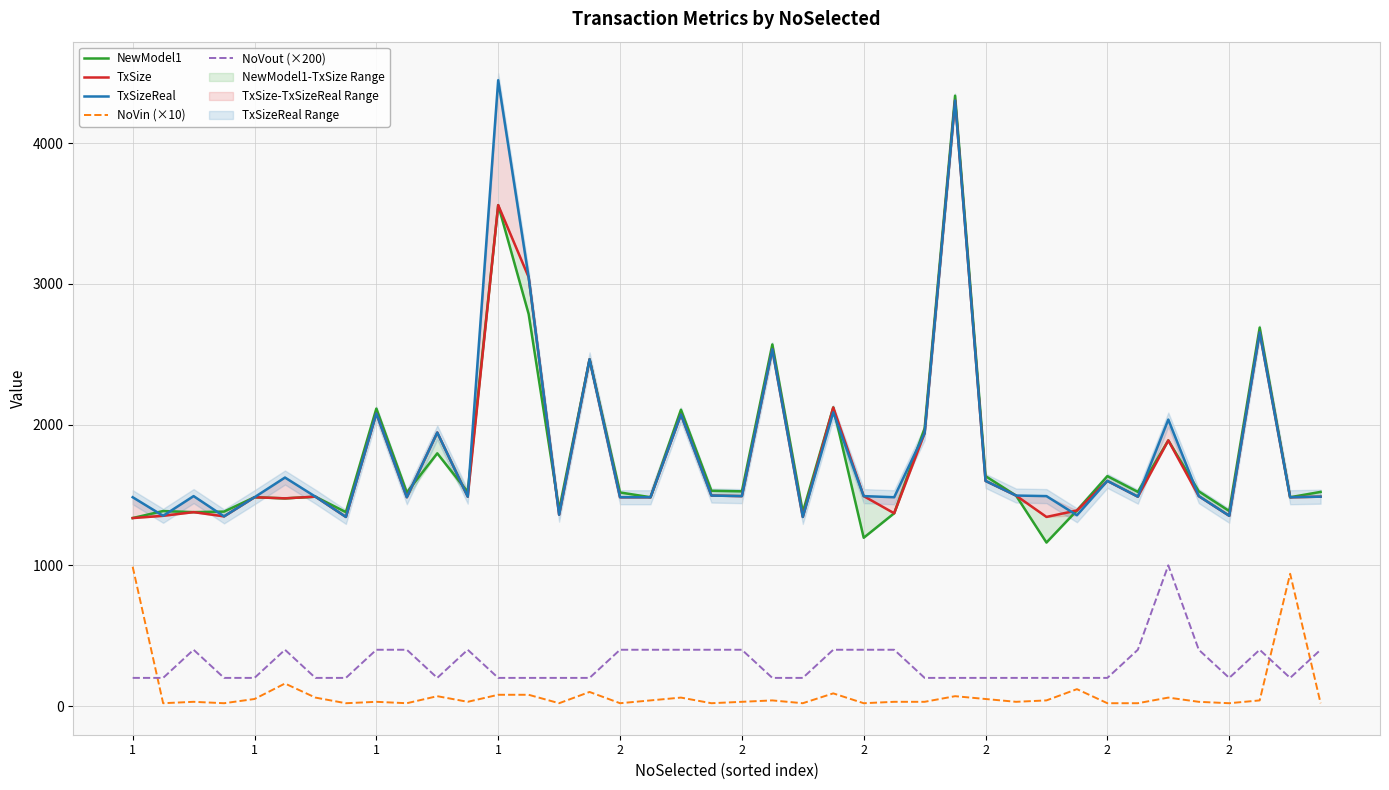

What are all the series names shown in the legend?

NewModel1, TxSize, TxSizeReal, NoVin (×10), NoVout (×200)